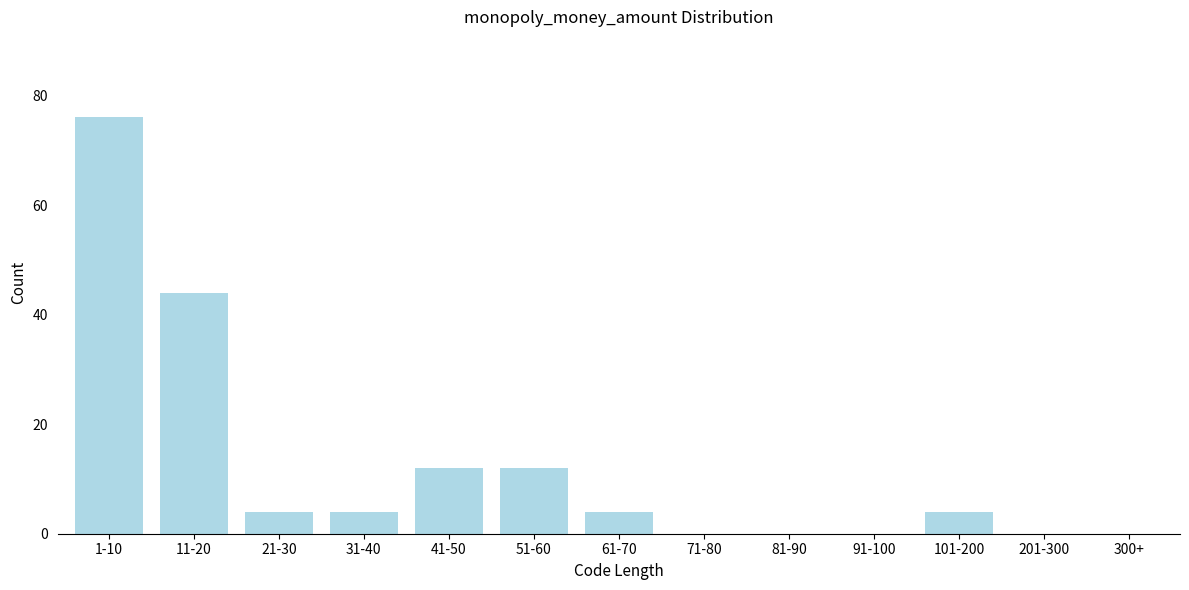

At which label is the value closest to 38?

11-20